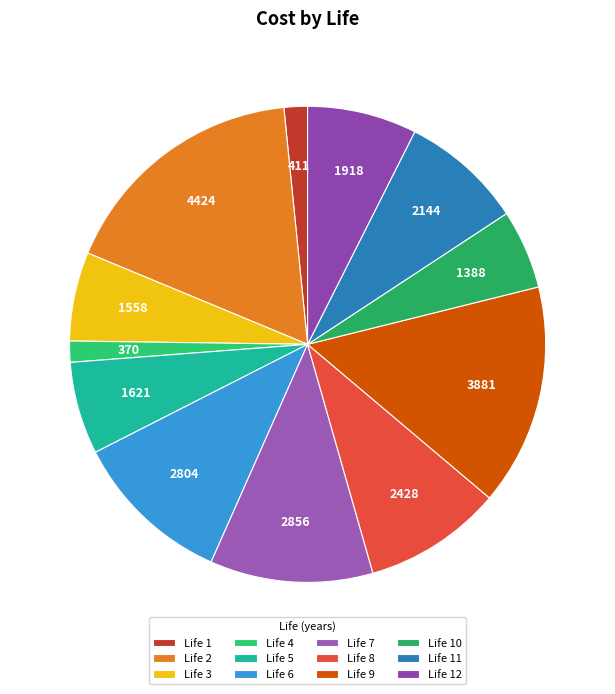

Is there a majority slice in this chart?

No